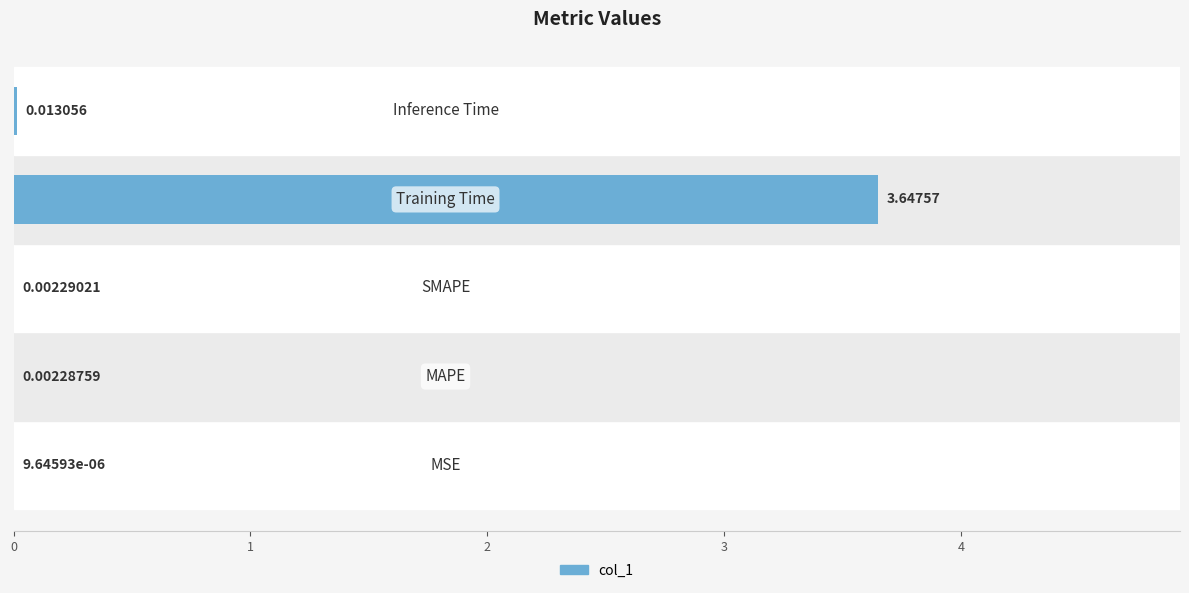

What is the sum of all values?

3.7